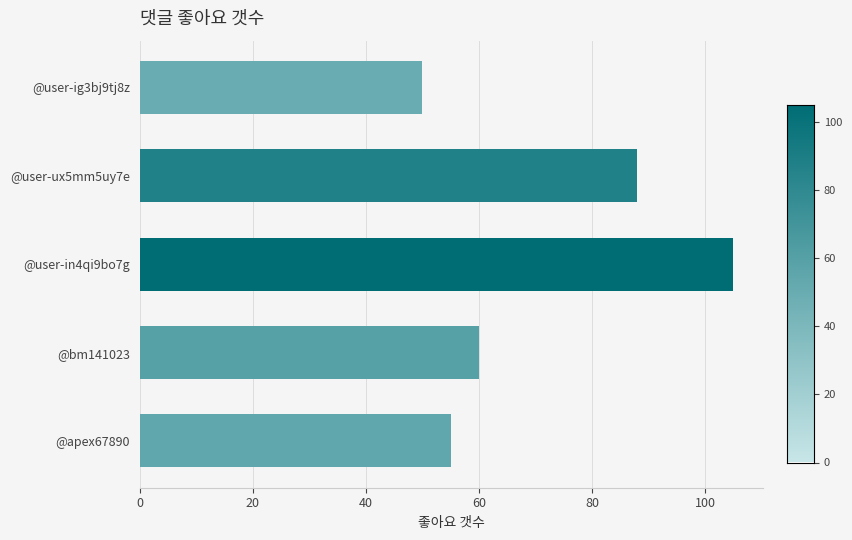

What is the difference between the maximum and second lowest values?

50